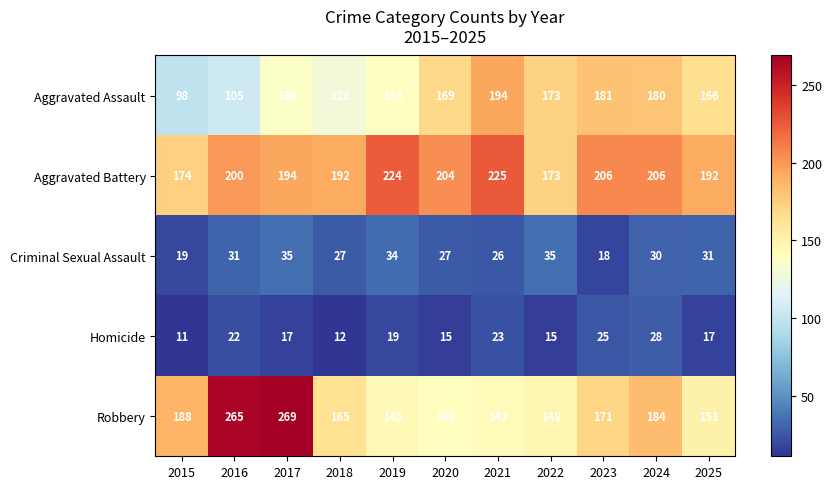

What is the sum of all Criminal Sexual Assault values?

313